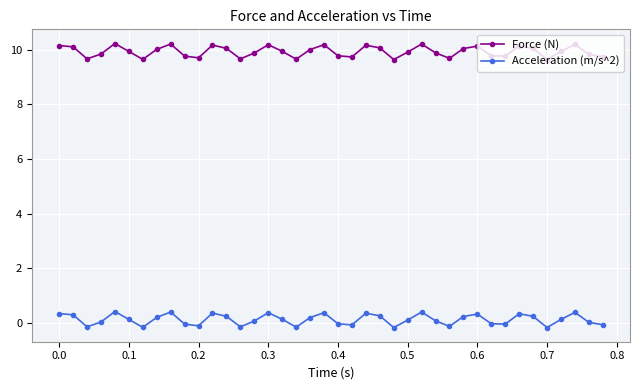

True or false: Force (N) and Acceleration (m/s^2) intersect in this chart.

False